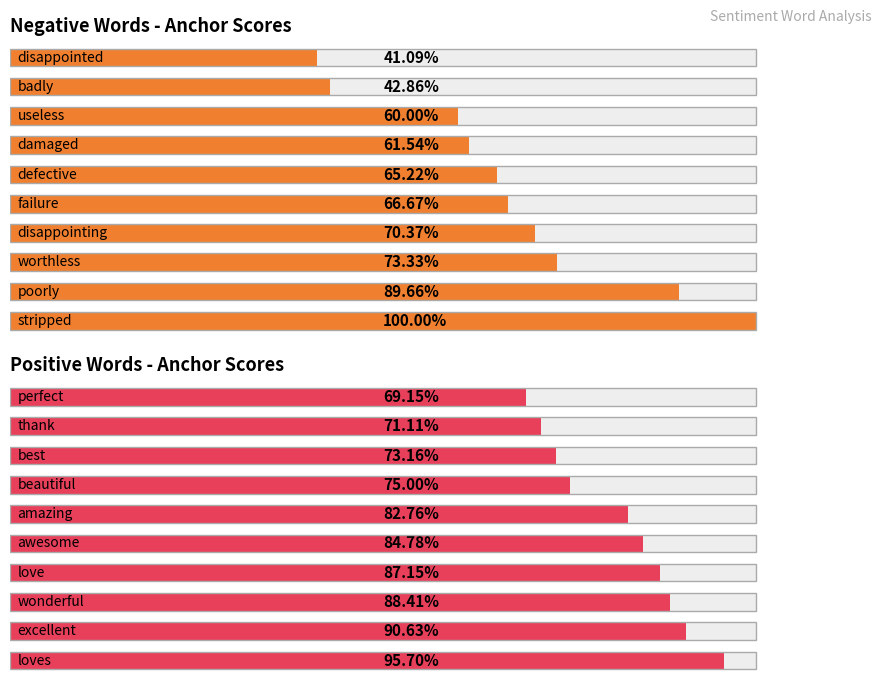

Reading right to left, list all the values displayed in this chart.

Negative Words - Anchor Scores: 0.4	0.4	0.6	0.6	0.7	0.7	0.7	0.7	0.9	1.0
Positive Words - Anchor Scores: 0.7	0.7	0.7	0.8	0.8	0.8	0.9	0.9	0.9	1.0